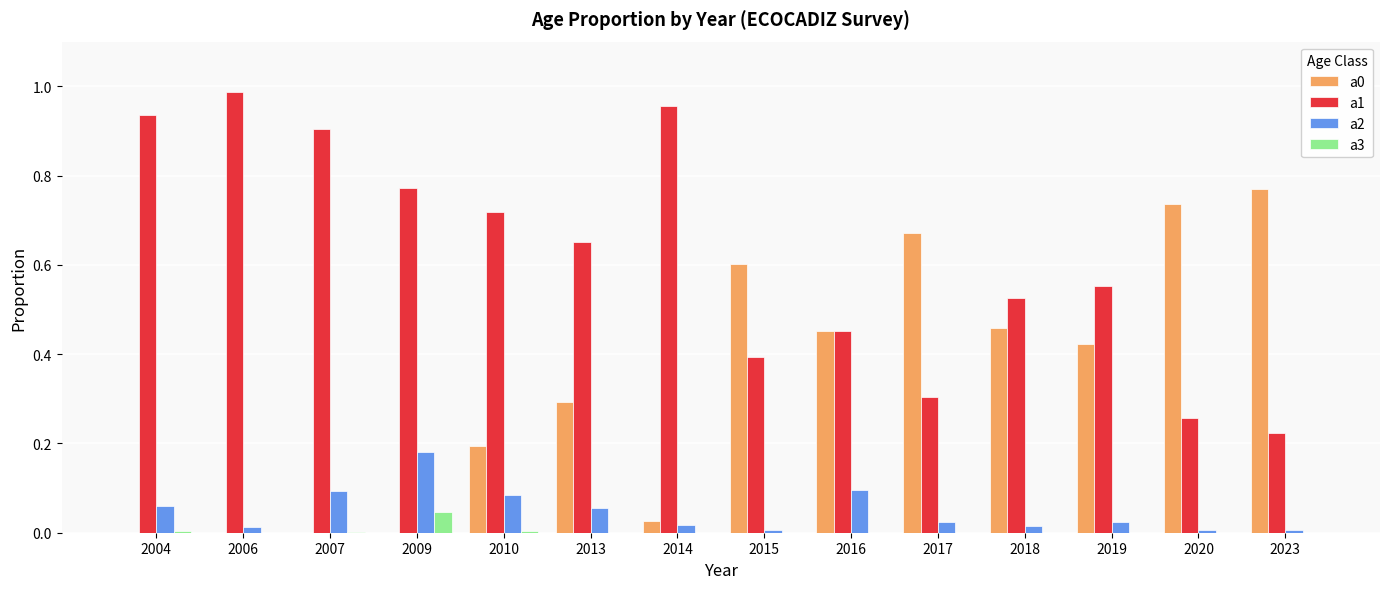

At which label does a1 reach its peak?

2006